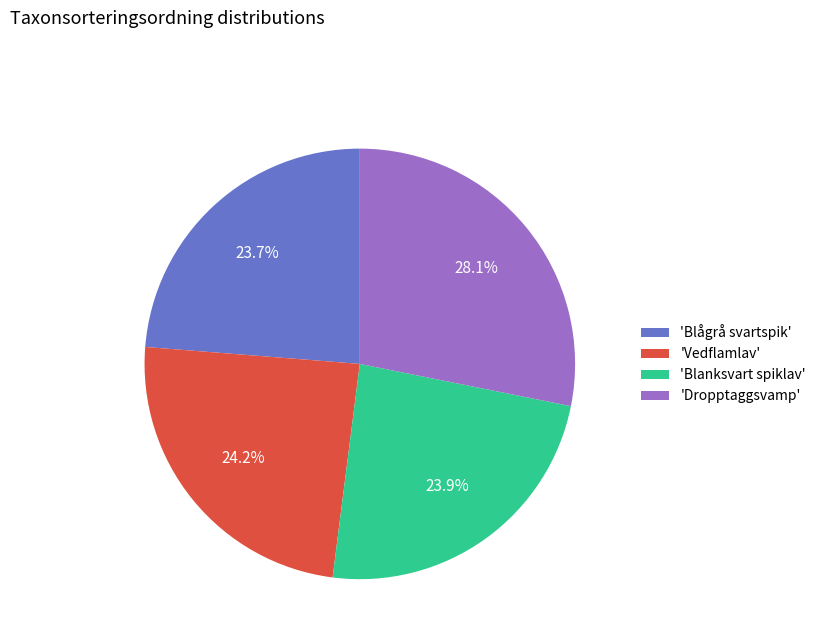

What is the ratio of the value at 'Dropptaggsvamp' to the value at 'Blanksvart spiklav'?

1.2